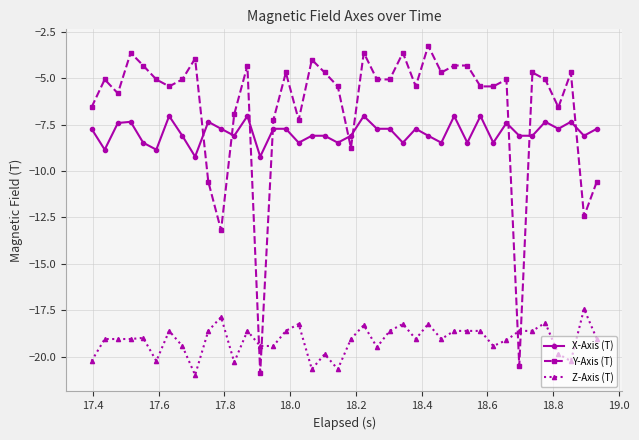

How many data points does each series have?

40